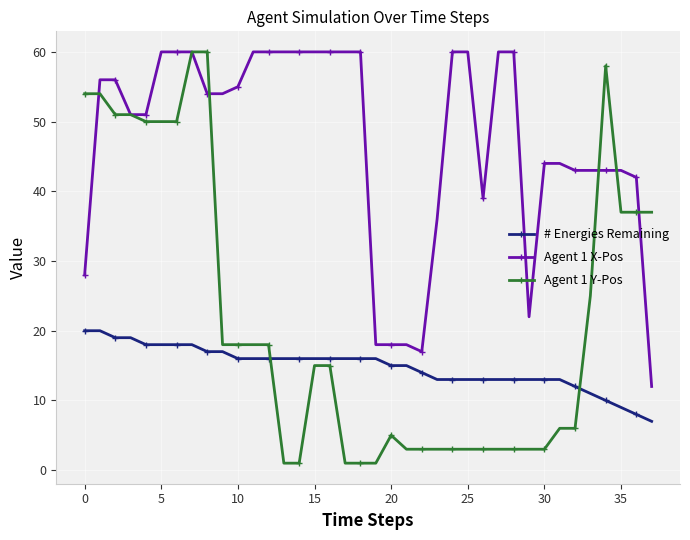

Rank the series by their average value, from highest to lowest.

Agent 1 X-Pos, Agent 1 Y-Pos, # Energies Remaining